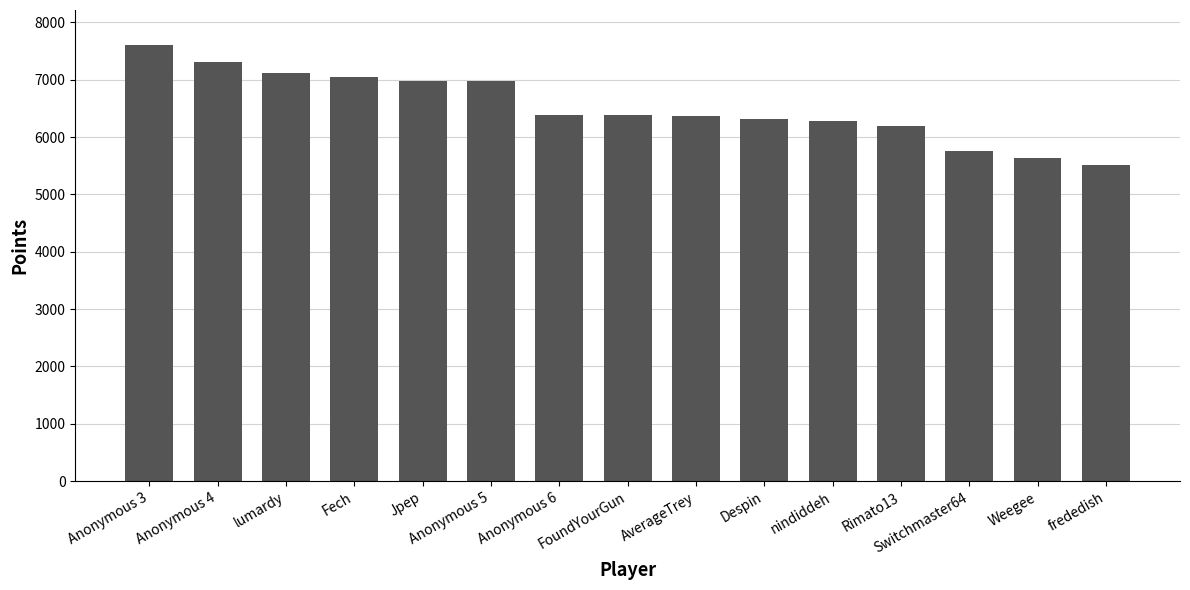

Which label corresponds to the largest value in the chart?

Anonymous 3